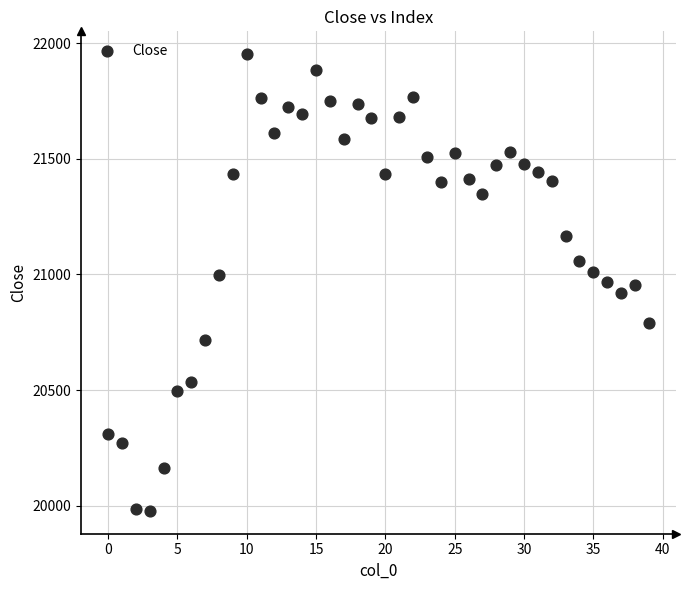

What is the range of Y values (max minus min)?

1973.9